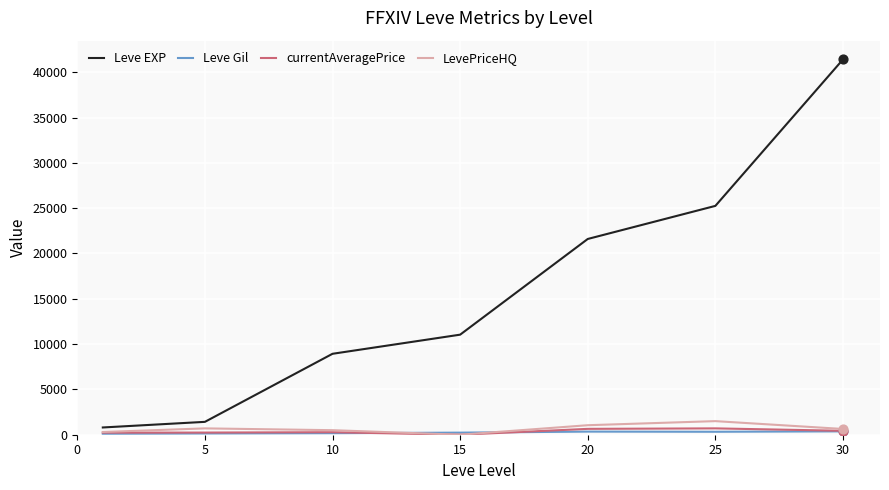

Which series has the largest total across all categories?

Leve EXP